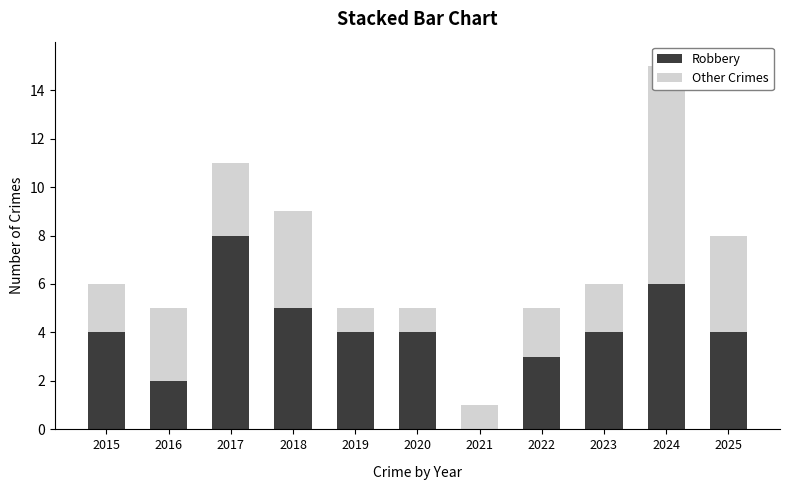

What is the average value of the Other Crimes series?

3